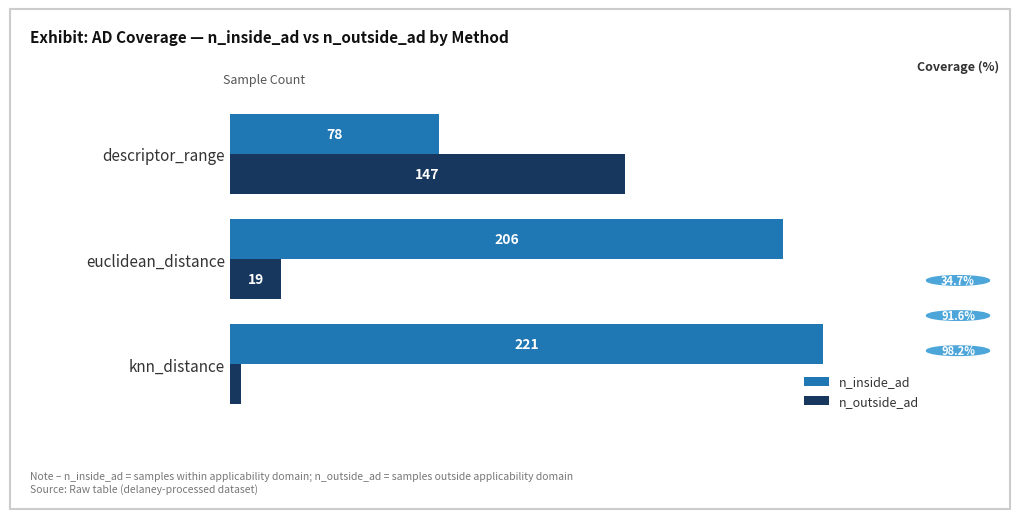

At how many categories does at least one series exceed 78?

3